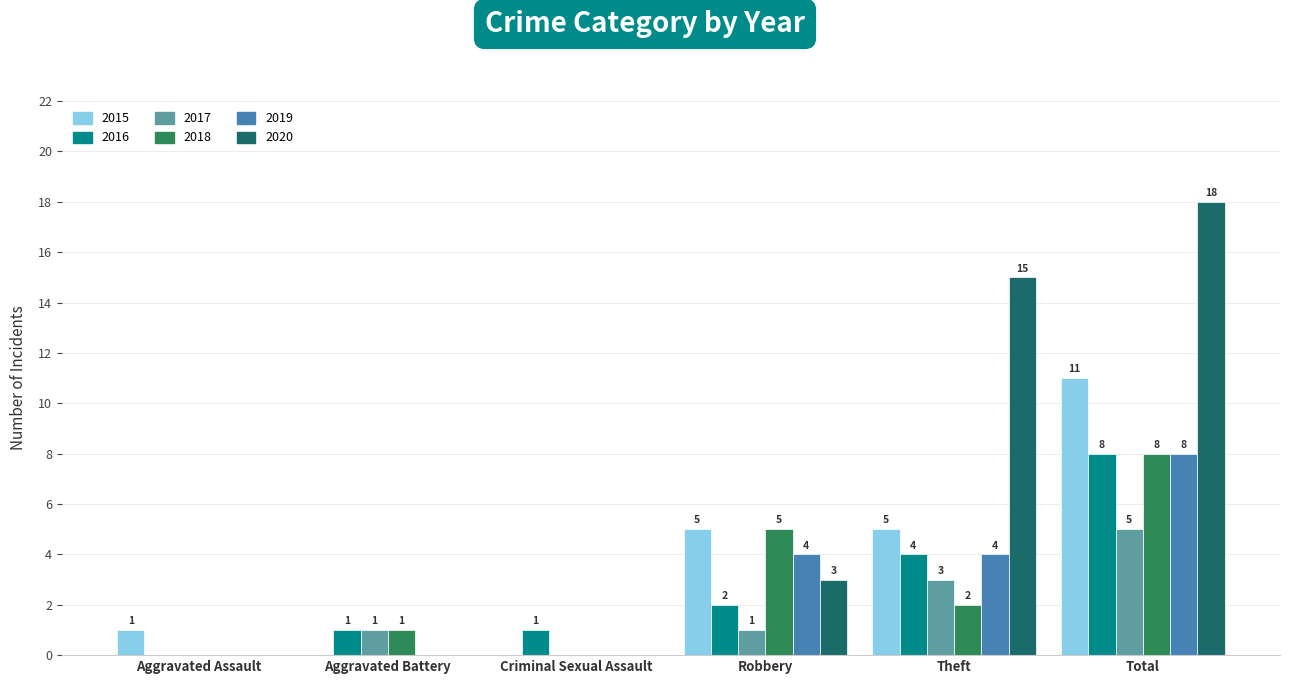

What is the highest value of the 2018 series?

8